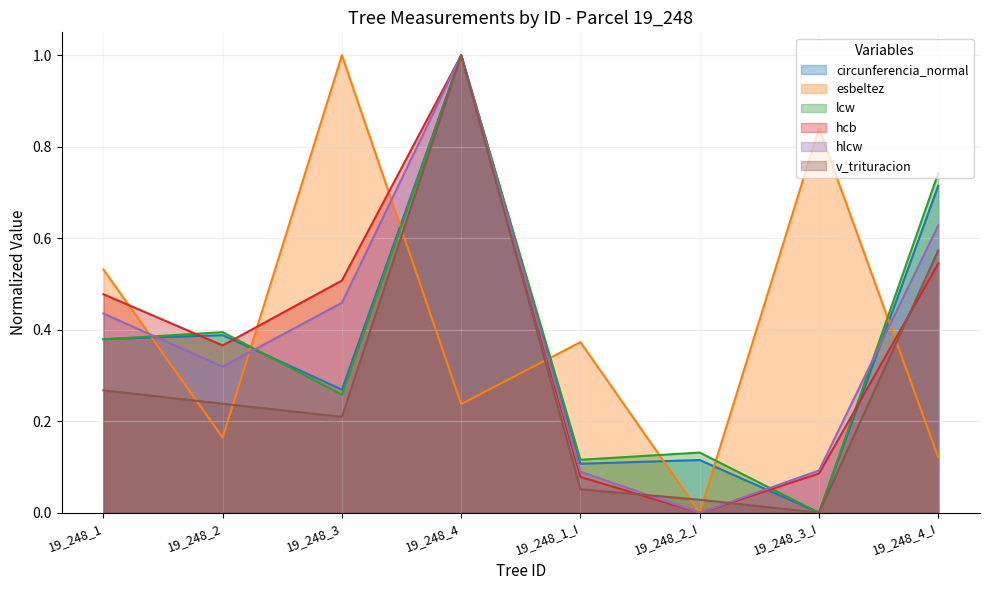

The value of v_trituracion at 19_248_3 is 0.2. True or false?

True